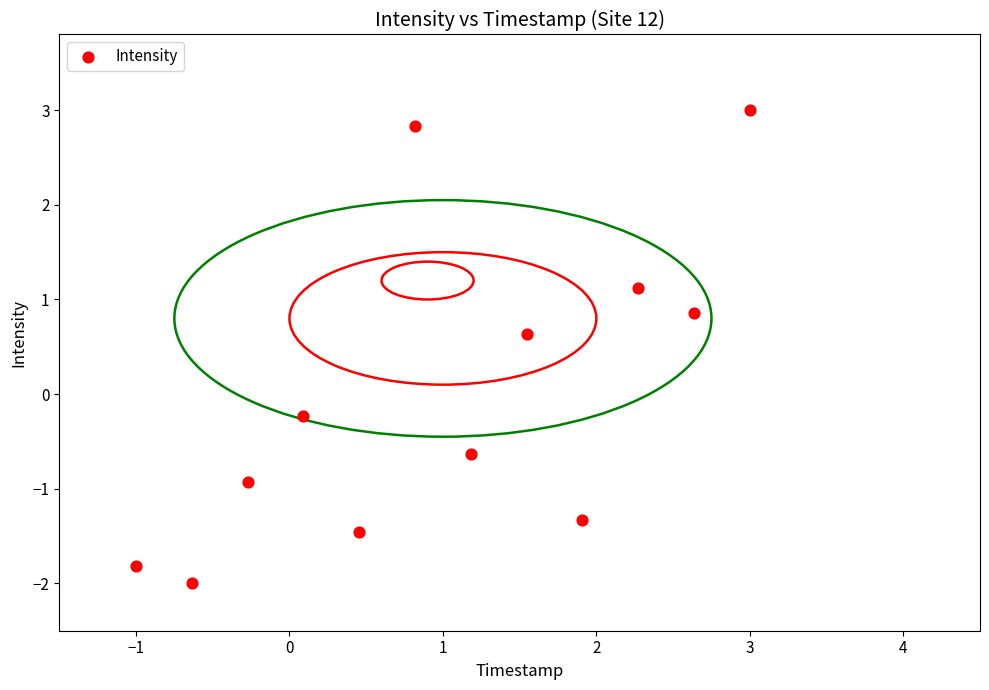

What is the average X value?

1.0